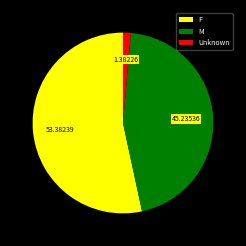

What is the majority slice?

F